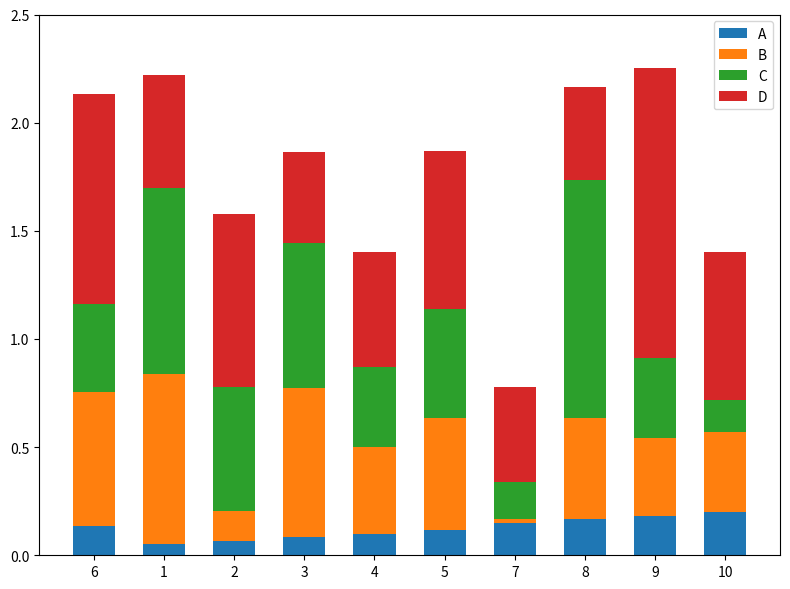

The value of A at 7 is 0.1. True or false?

True